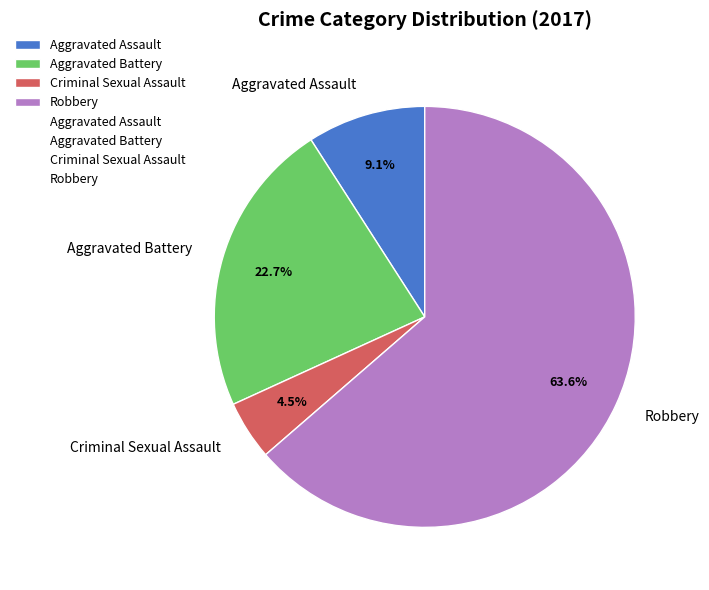

Rank the categories by value from lowest to highest.

Criminal Sexual Assault, Aggravated Assault, Aggravated Battery, Robbery